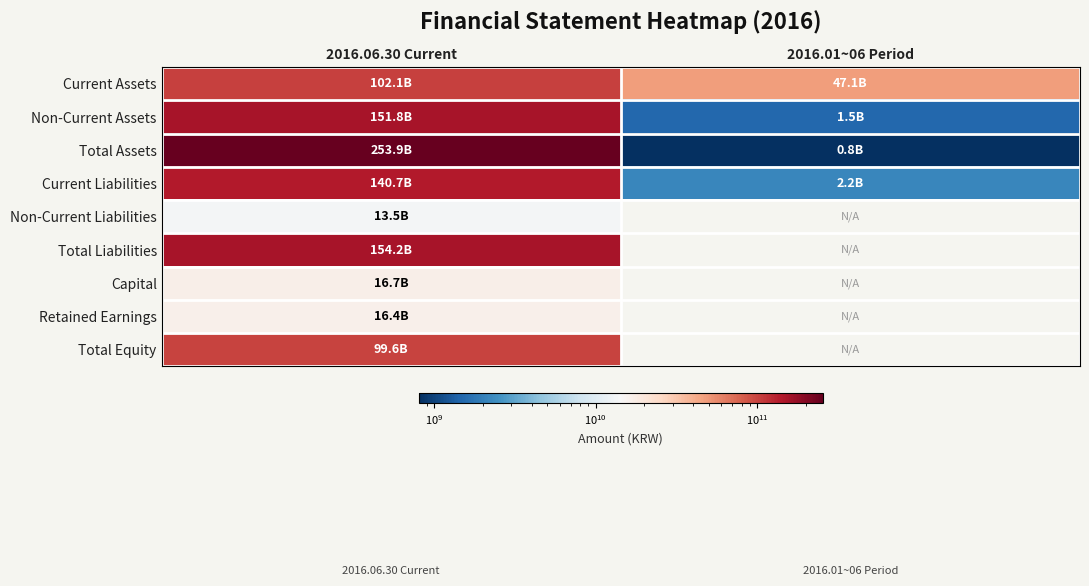

Which category has the lowest value in the Total Liabilities series?

2016.06.30 Current